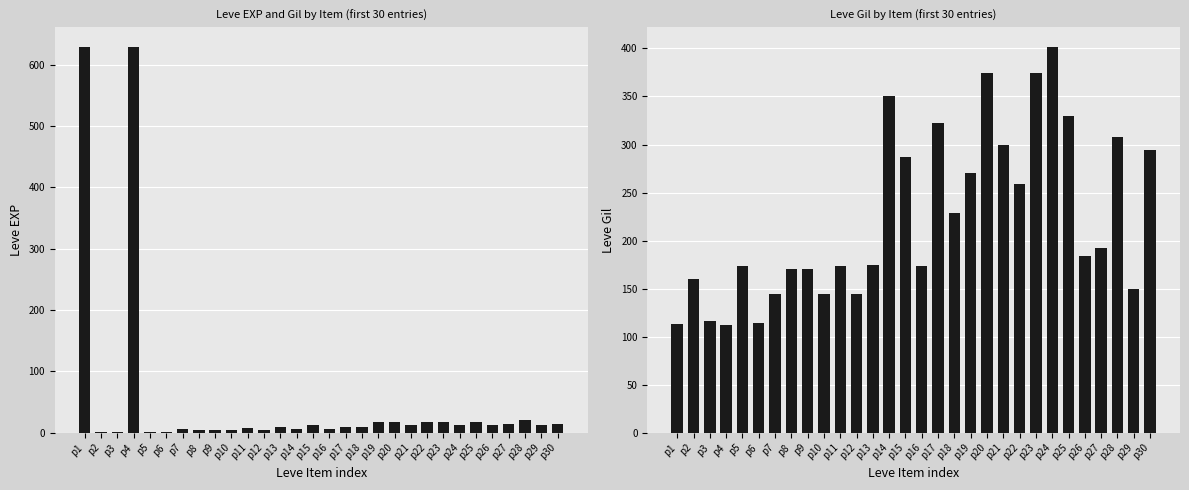

Does the chart contain stacked bars?

No